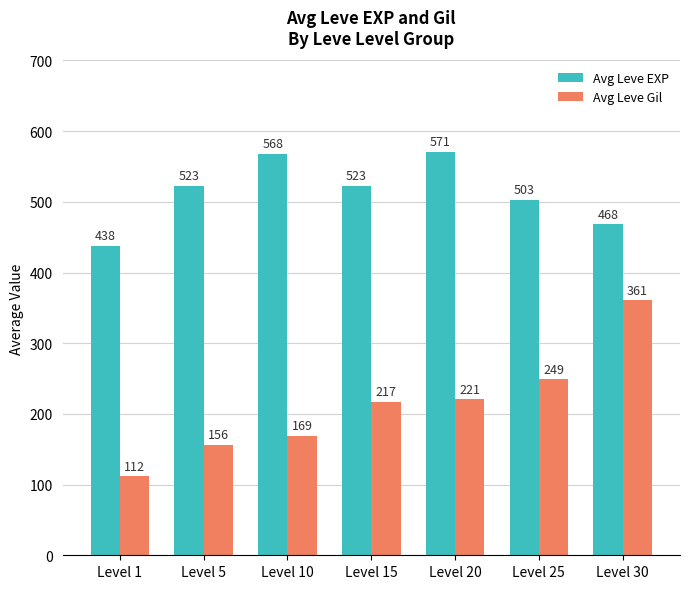

What are all the series names shown in the legend?

Avg Leve EXP, Avg Leve Gil